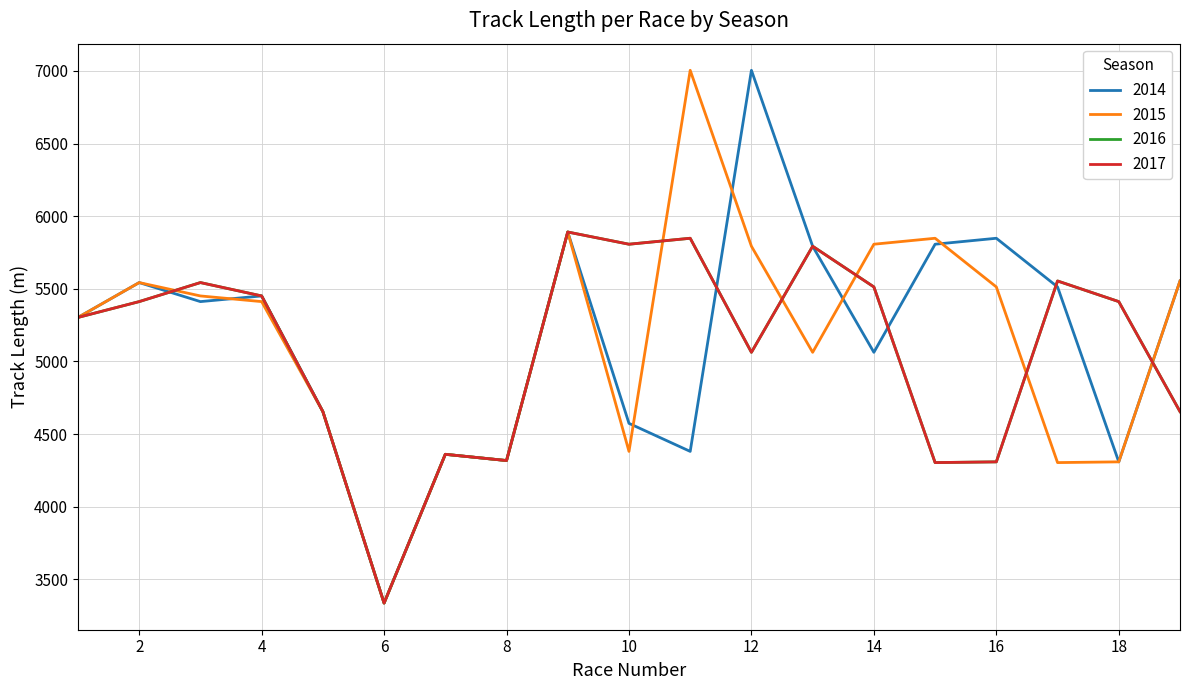

Between which two adjacent categories do 2016 and 2014 first intersect?

2 and 3